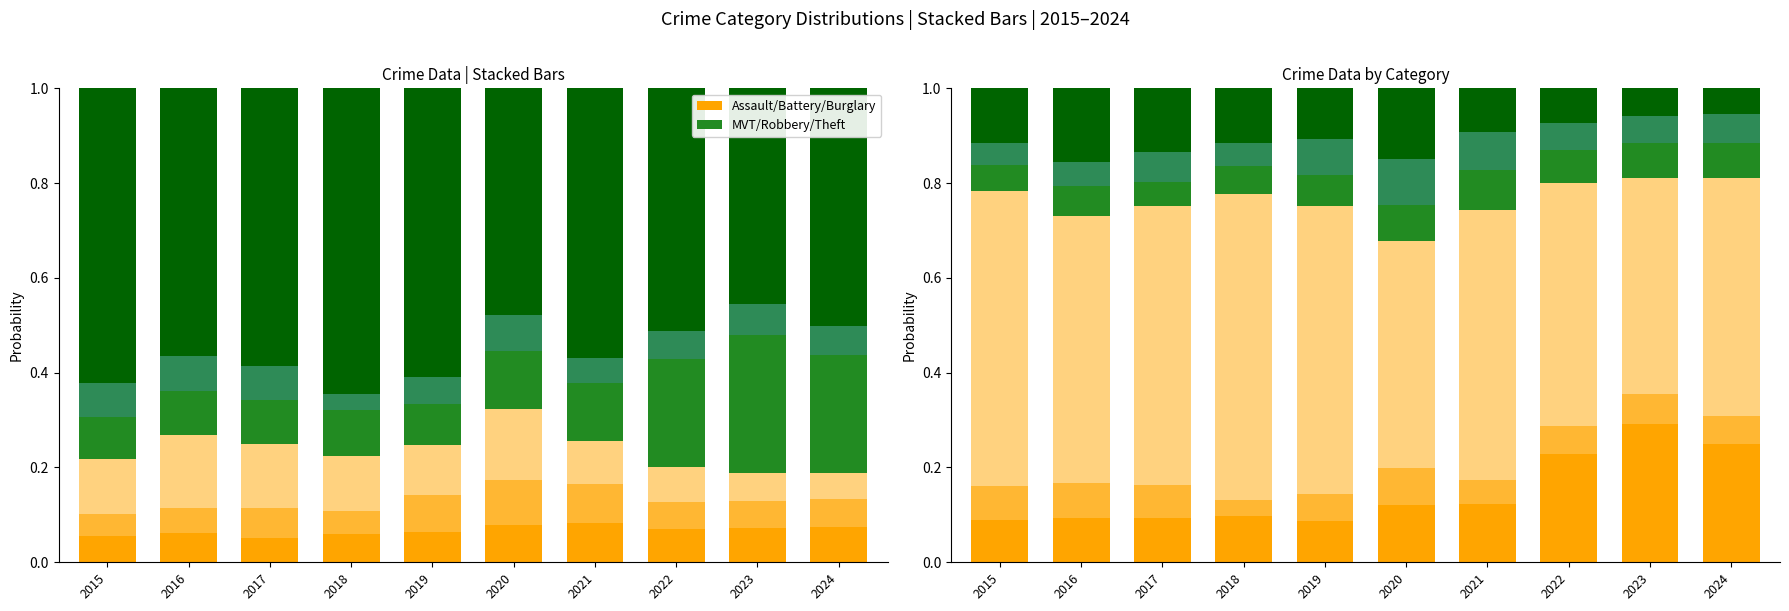

What is the spread (max minus min) of values at 2024?

0.4